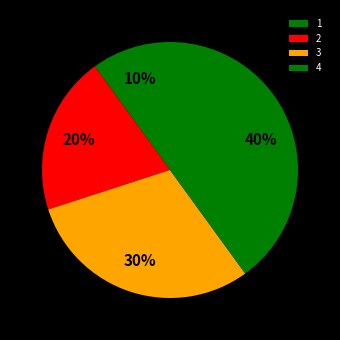

How many segments does this pie chart have?

4